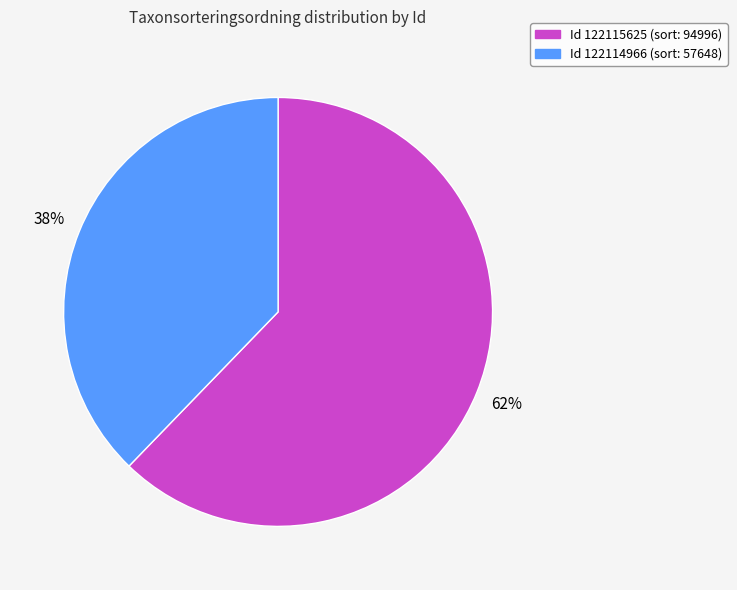

Is there any slice that represents more than half of the pie?

Yes